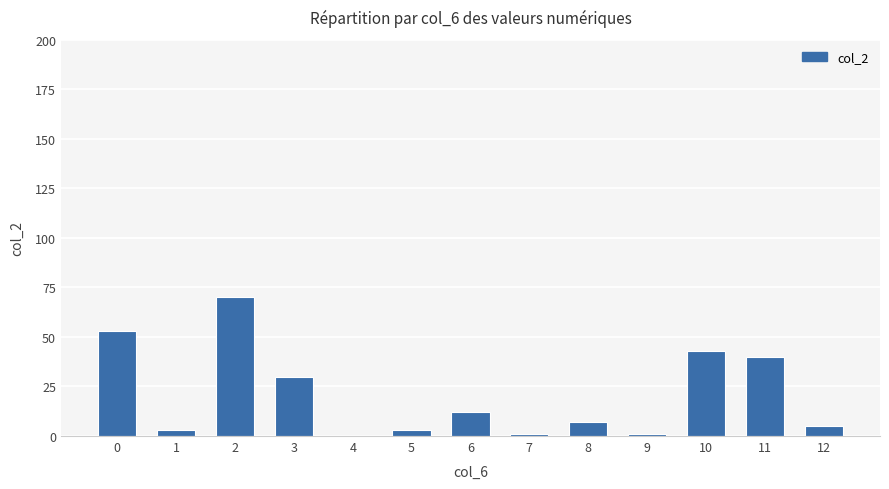

Reading left to right, what are all the values shown in this chart?

53	3	70	30	0	3	12	1	7	1	43	40	5